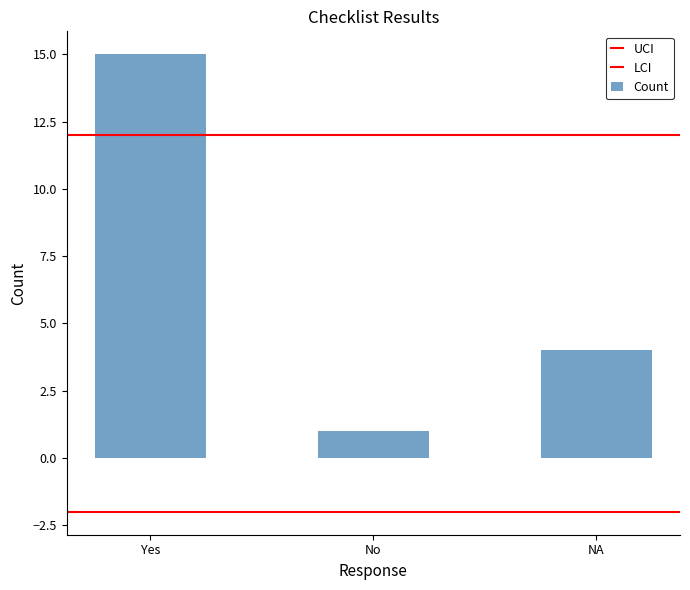

What position from the left is NA?

3